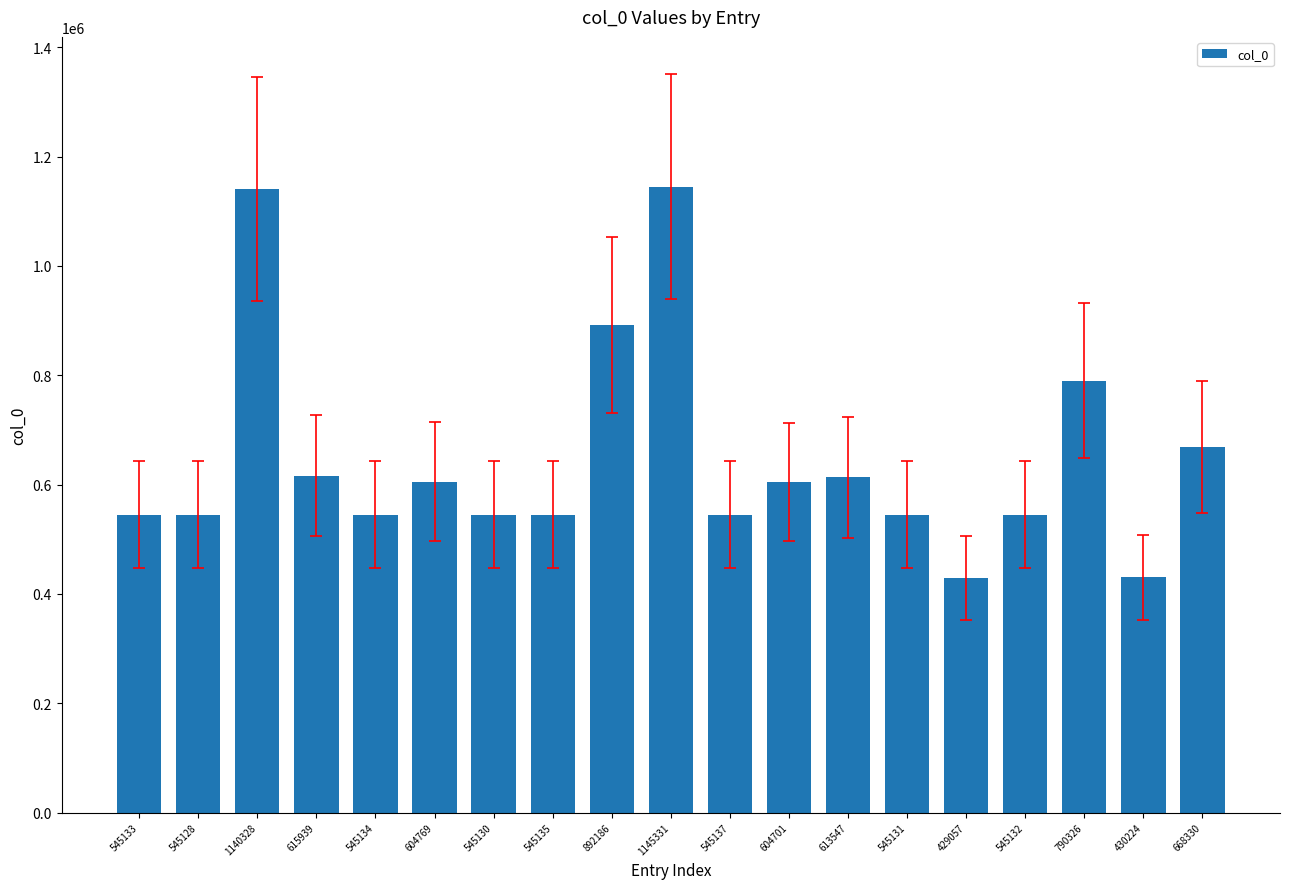

Where is the data nearest to the value 787194?

790326